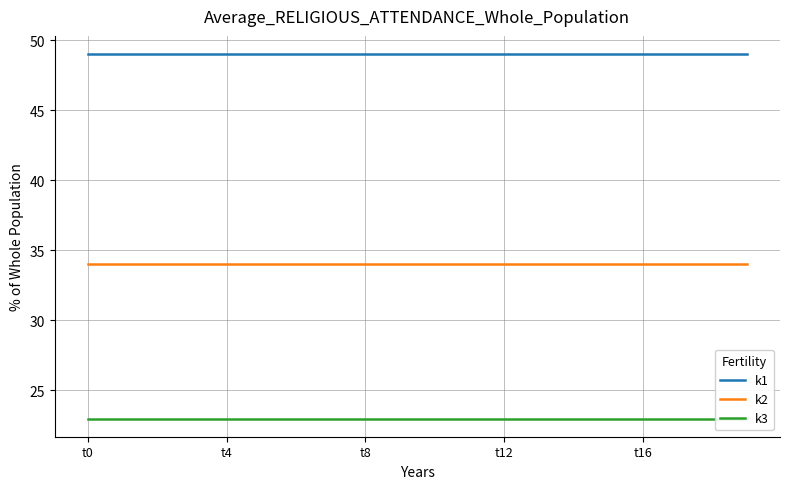

At 10, list the series in order from smallest to largest.

k3, k2, k1